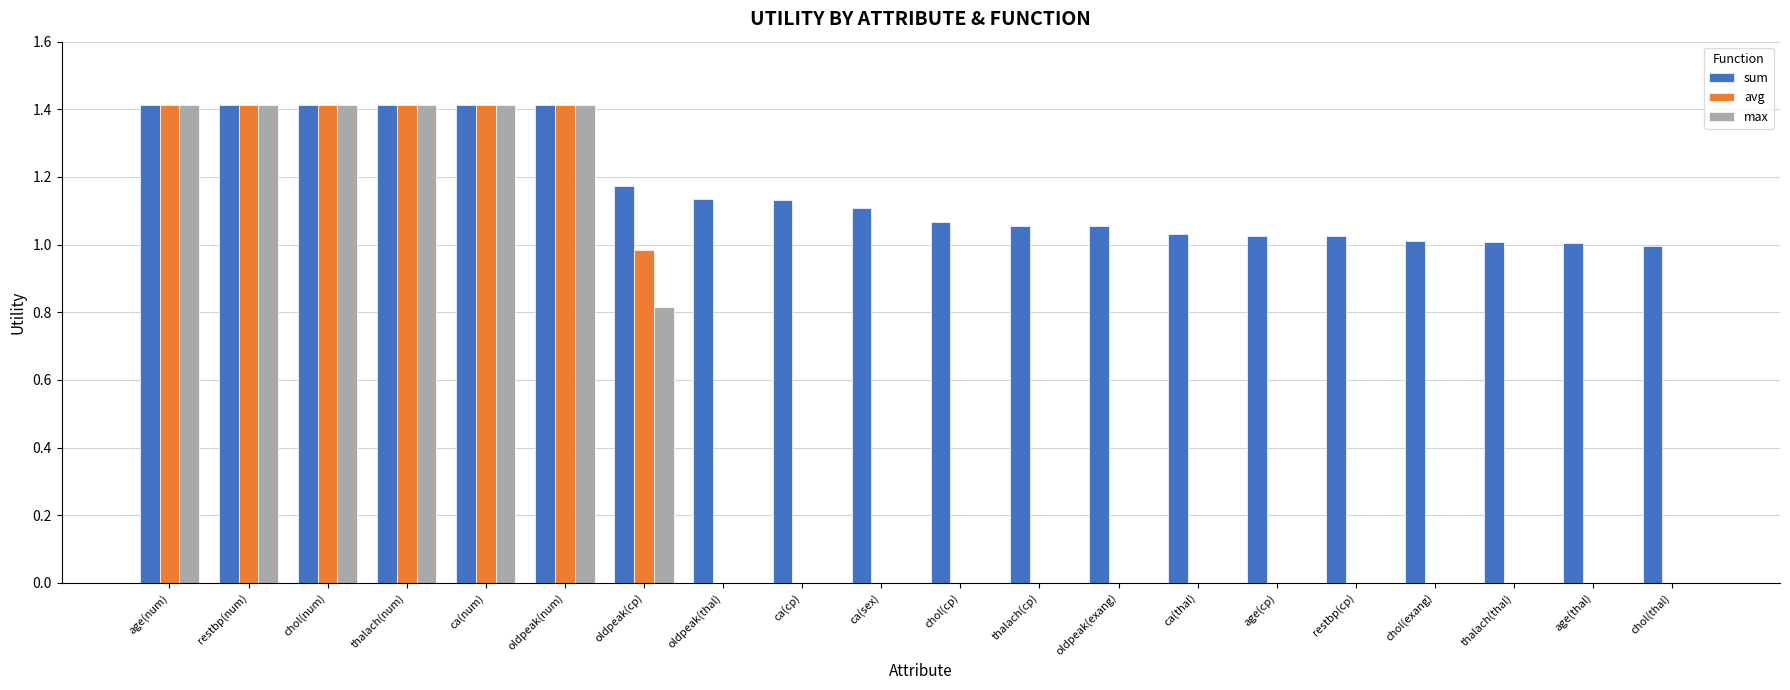

Count the number of data series in this chart.

3